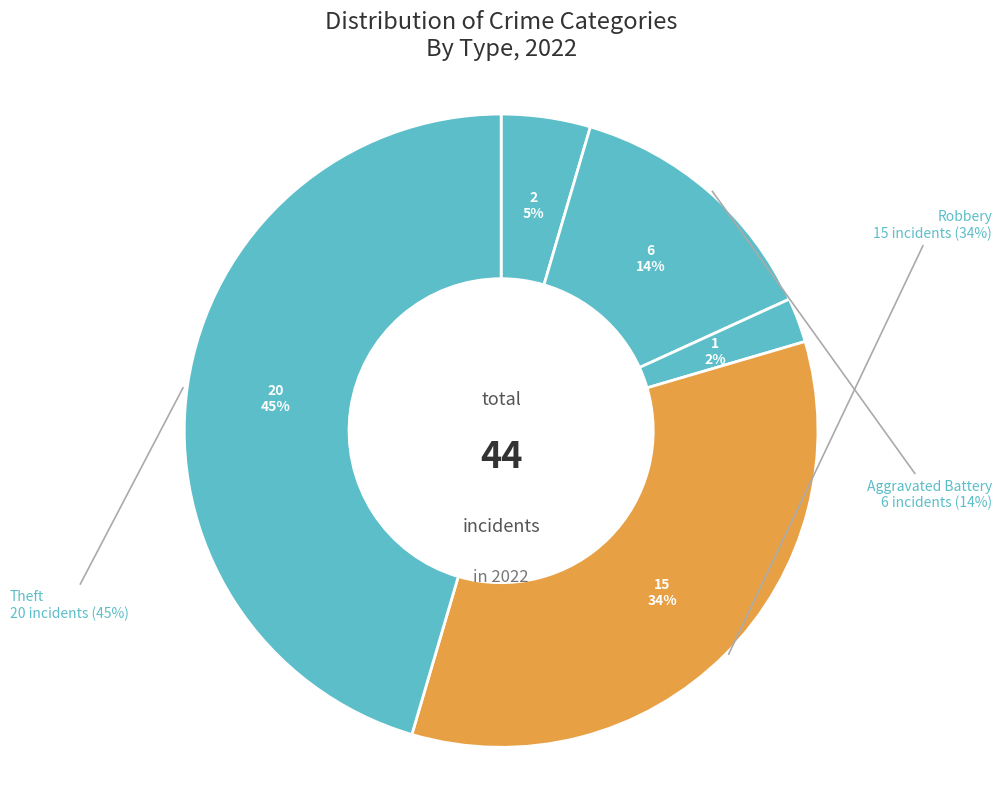

Is Criminal Sexual Assault the majority of the pie?

No